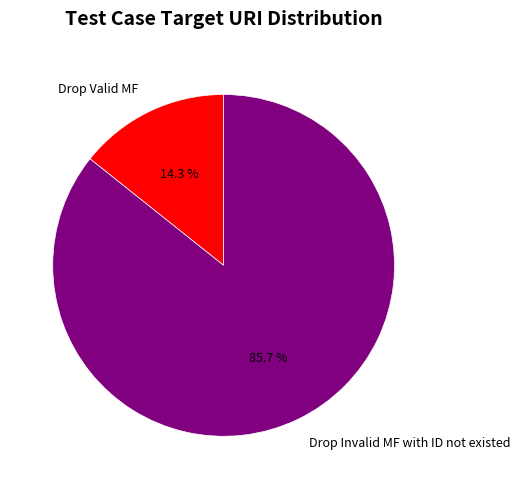

Rank the categories by value from highest to lowest.

Drop Invalid MF with ID not existed, Drop Valid MF